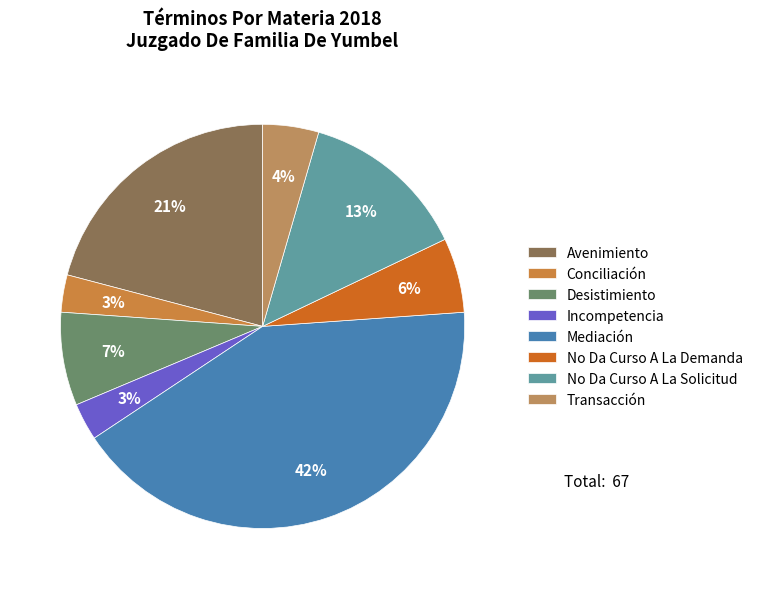

Count the number of slices in the pie.

8